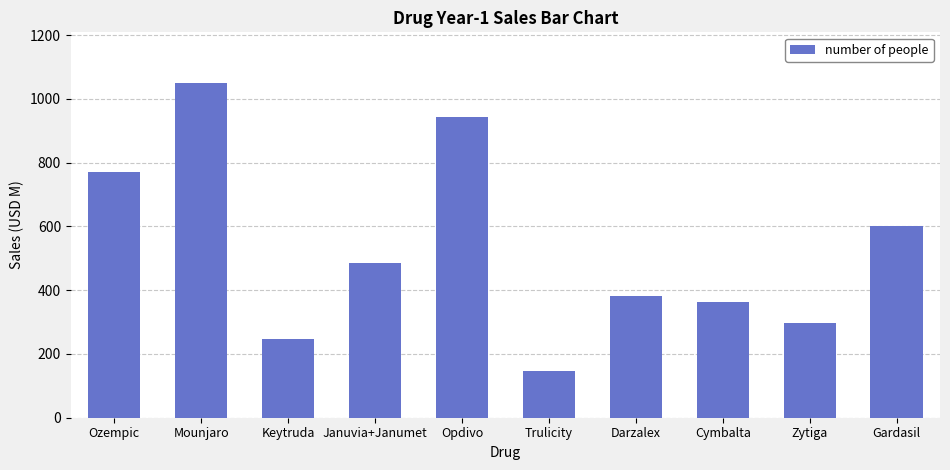

What is the sum of all values?

5283.1